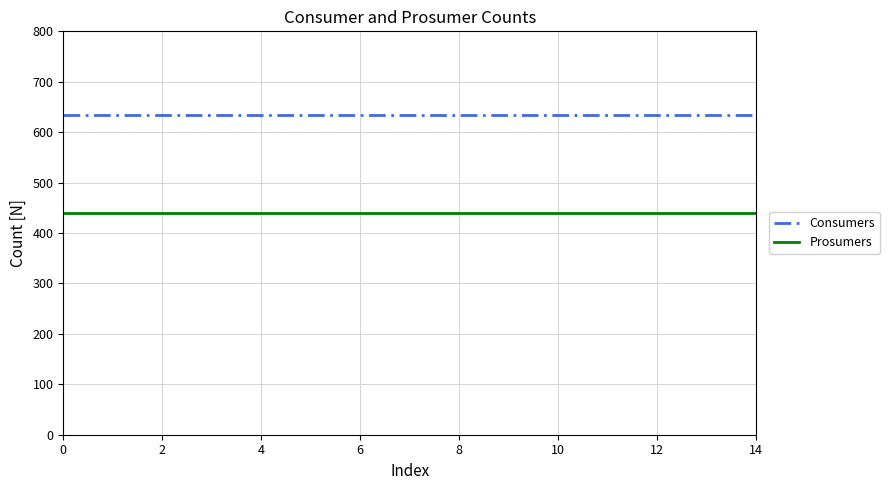

True or false: Consumers and Prosumers intersect in this chart.

False